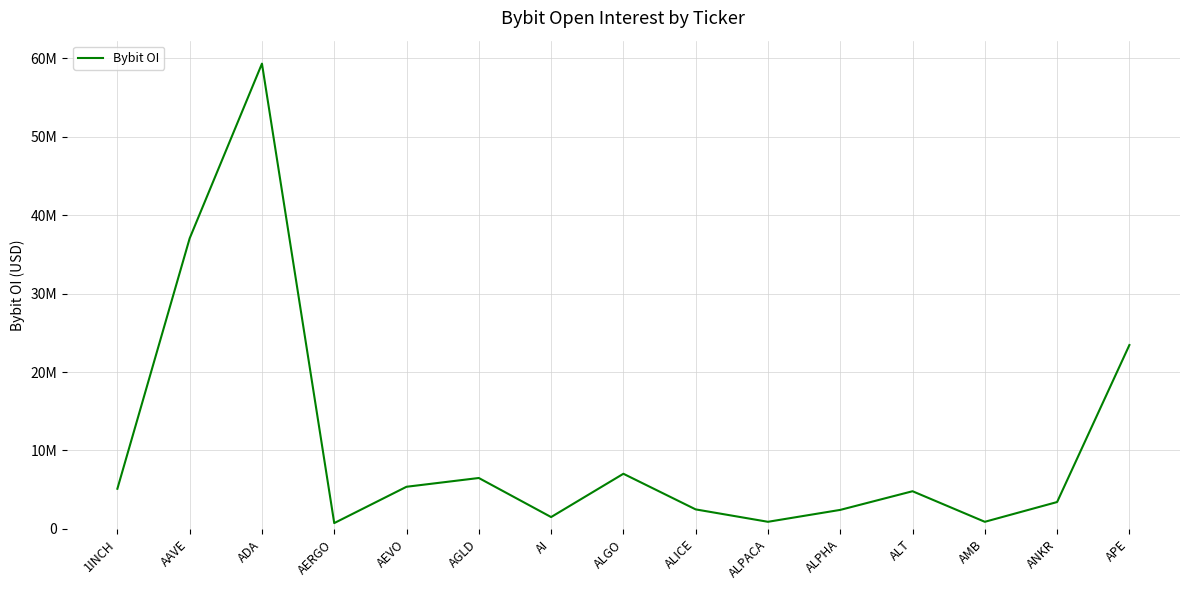

Where is the first local minimum?

AERGO